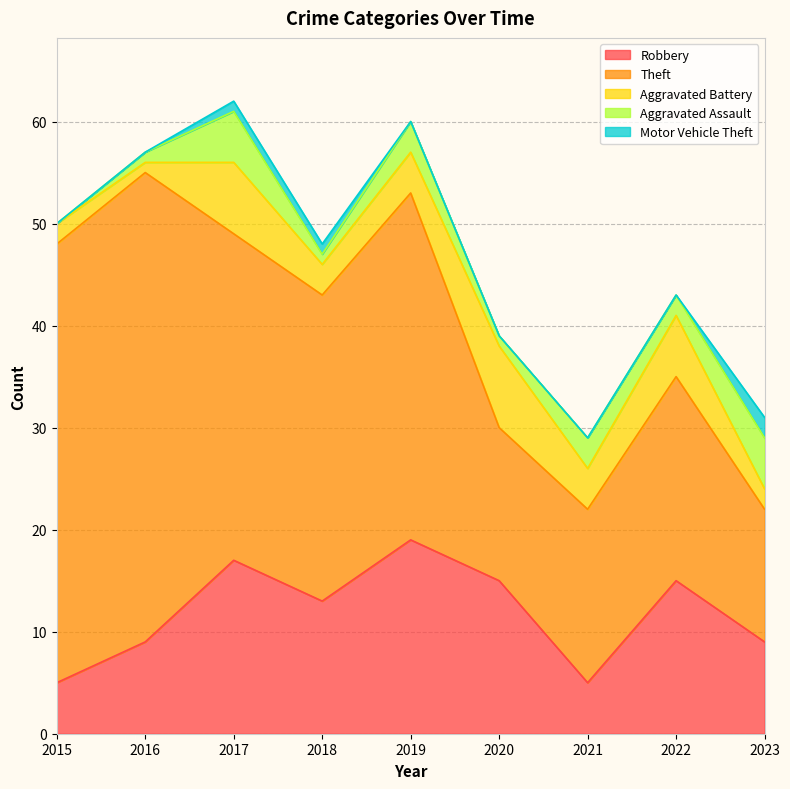

True or false: Robbery has a value of 5 at 2020.

False